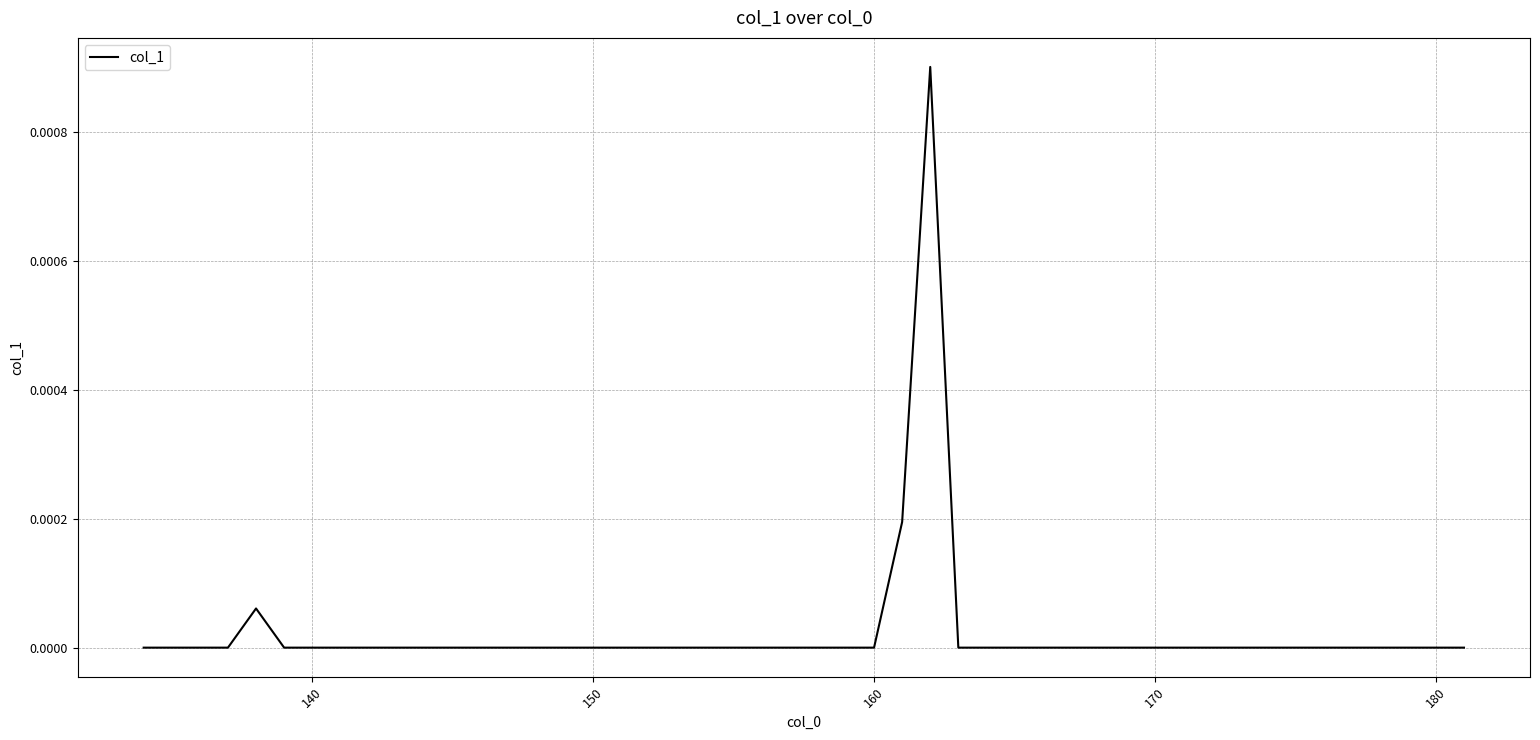

Does the chart have visible grid lines?

Yes